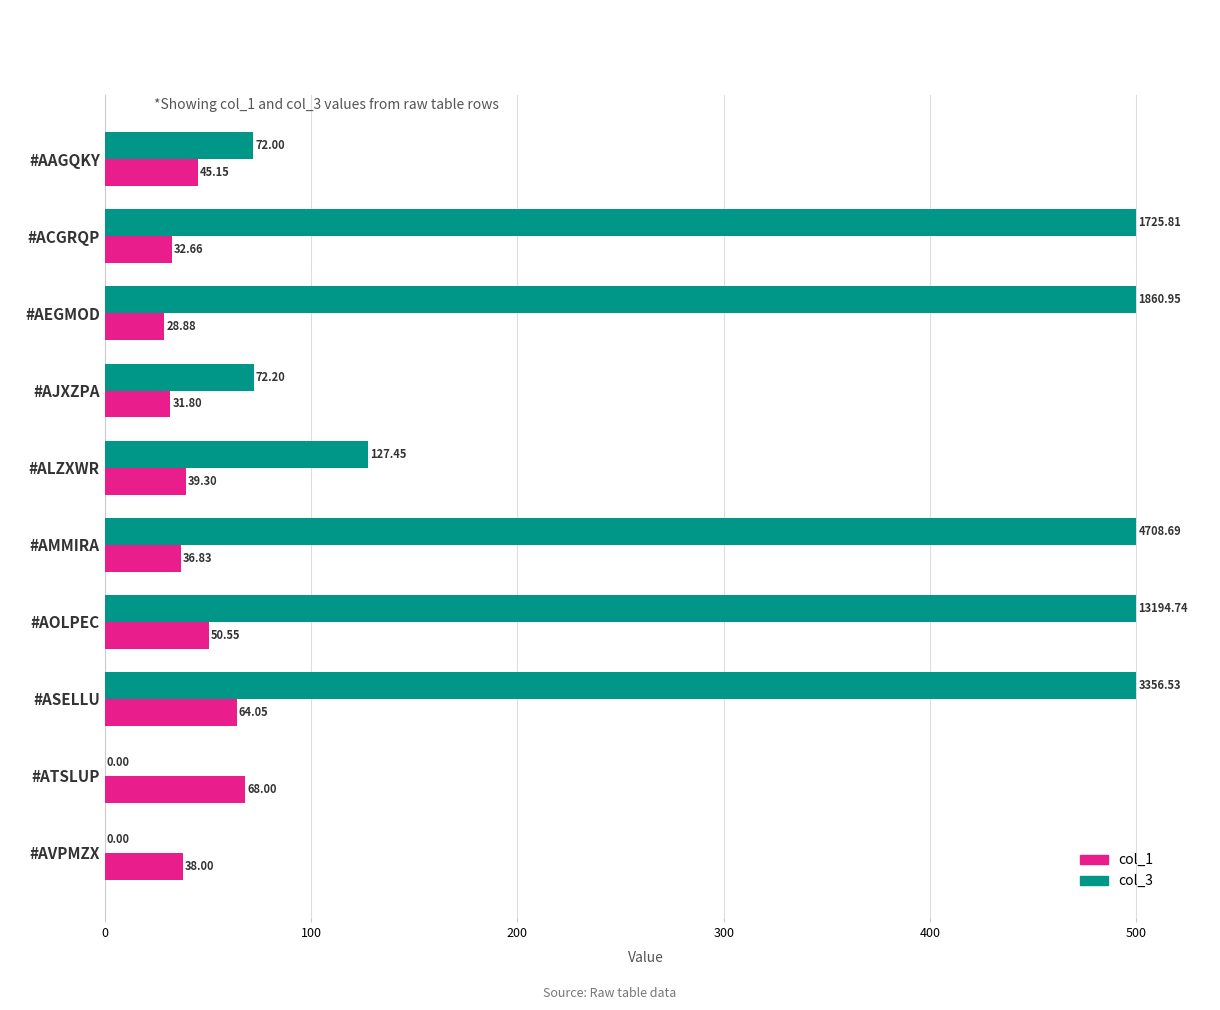

At which category is the sum across all series the highest?

#ASELLU